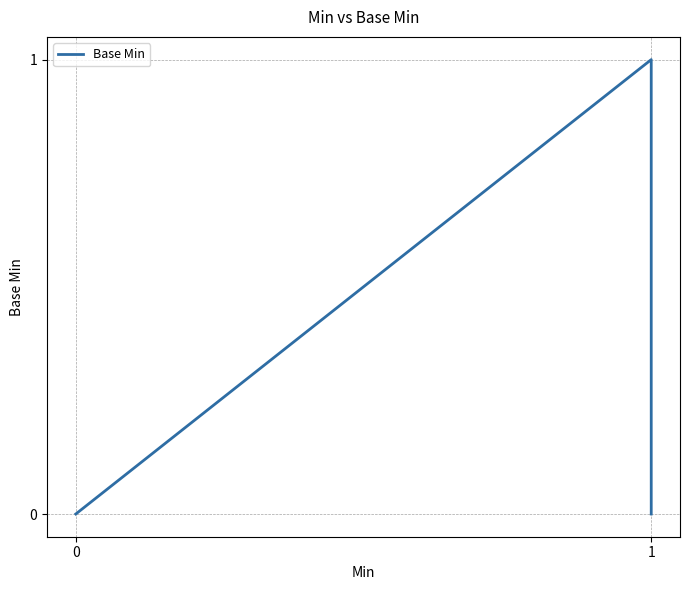

How many positive values are there?

1